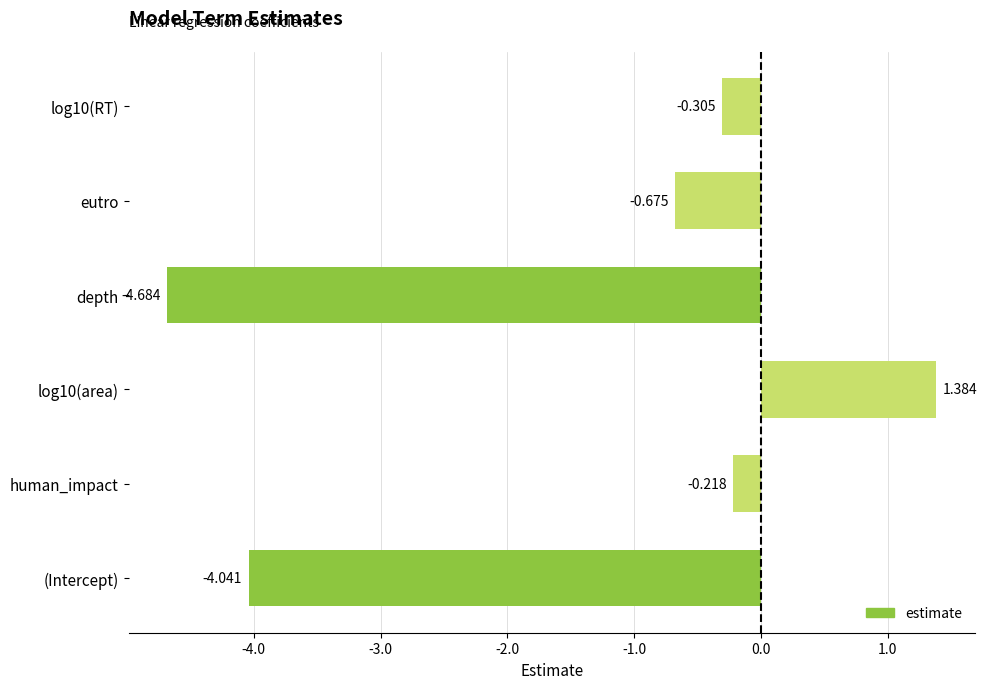

At which label is the value closest to -1?

eutro